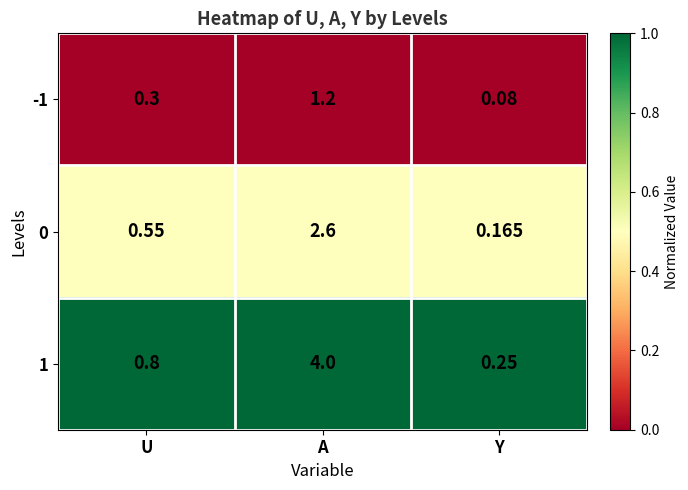

List the series in order of their peak value, lowest first.

-1, 0, 1